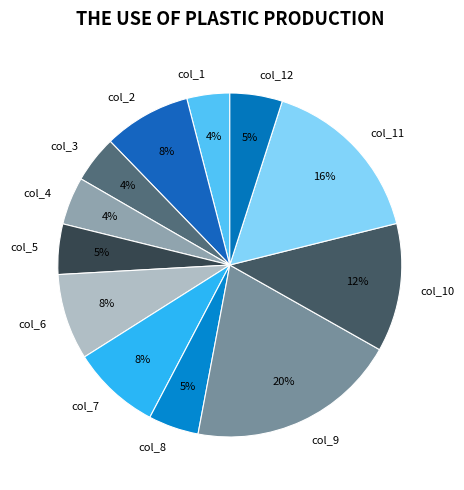

What percentage is the col_1 slice, to the nearest percent?

4%